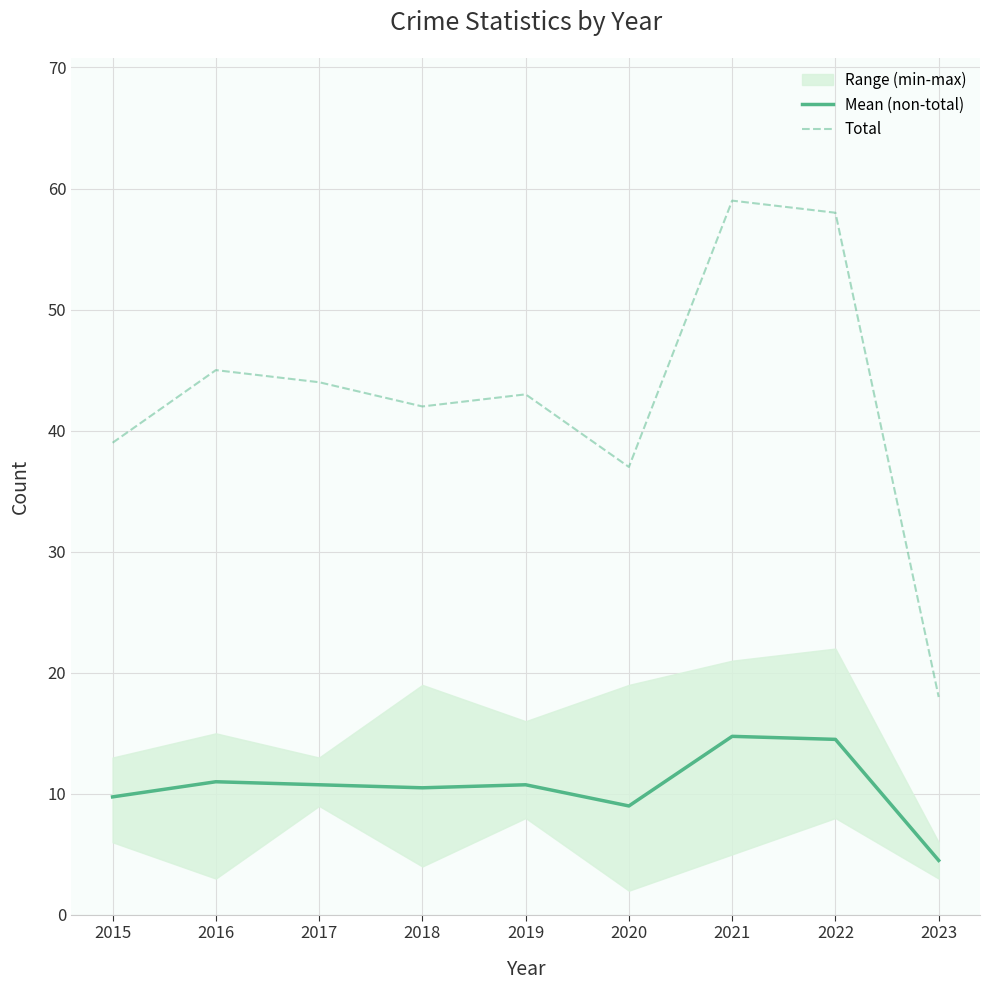

Reading left to right, transcribe all the data shown in this chart.

Mean (non-total): 9.8	11.0	10.8	10.5	10.8	9.0	14.8	14.5	4.5
Total: 39.0	45.0	44.0	42.0	43.0	37.0	59.0	58.0	18.0